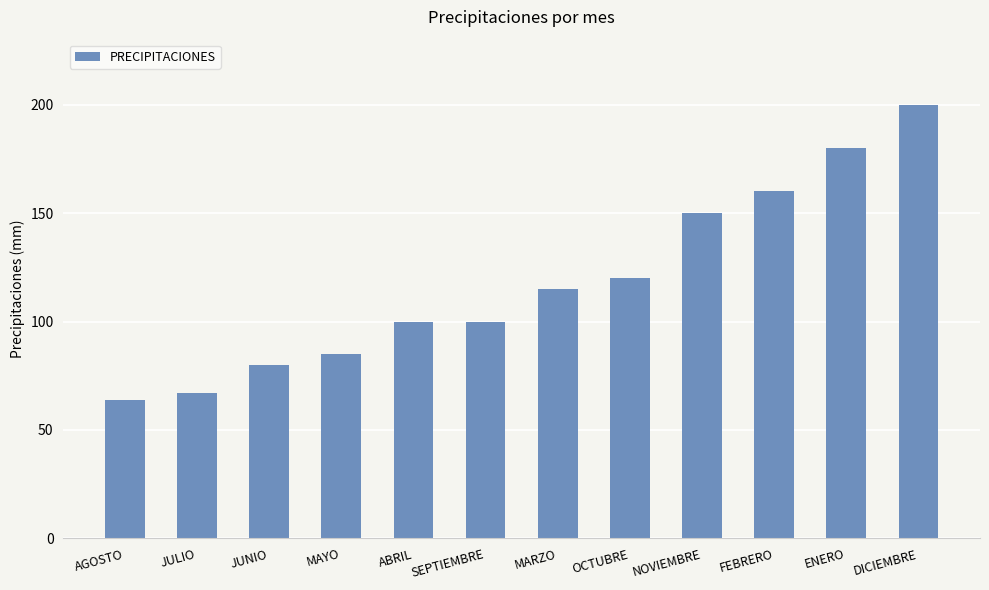

What is the label of the 1st bar from the right?

DICIEMBRE